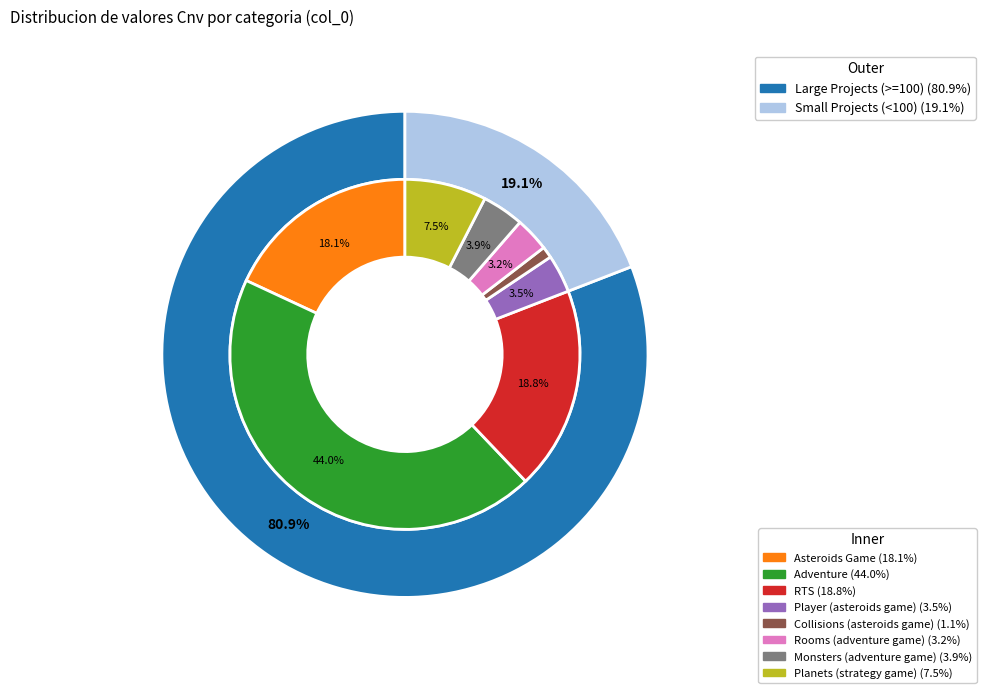

To the nearest percent, what portion does RTS represent?

19%